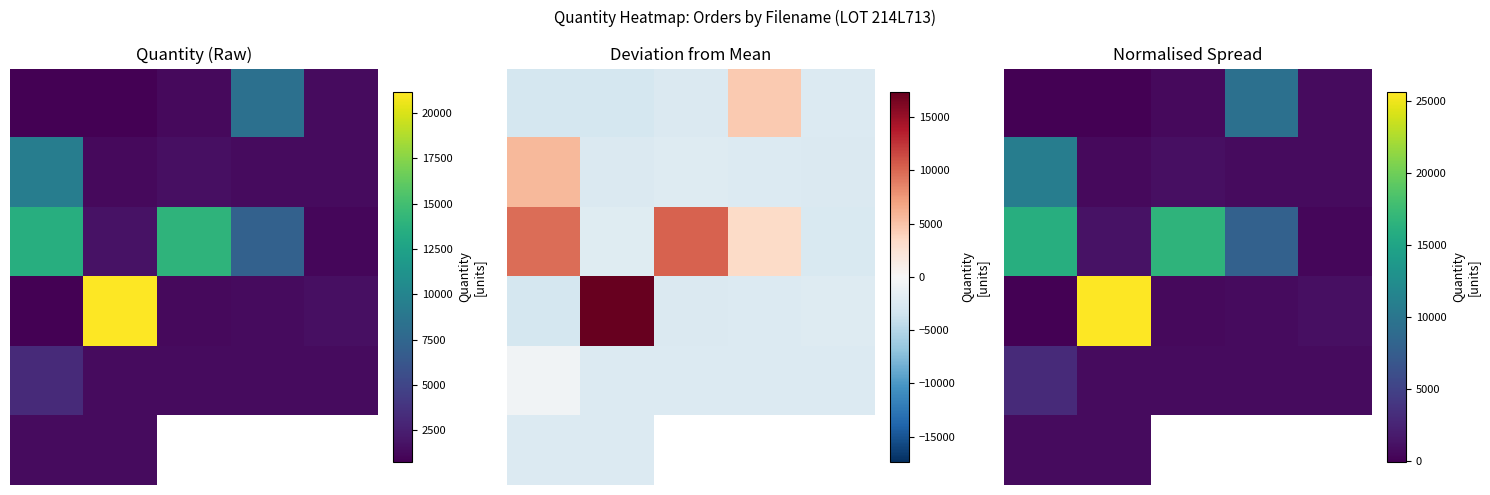

Between 0 and 3, which is larger?

3